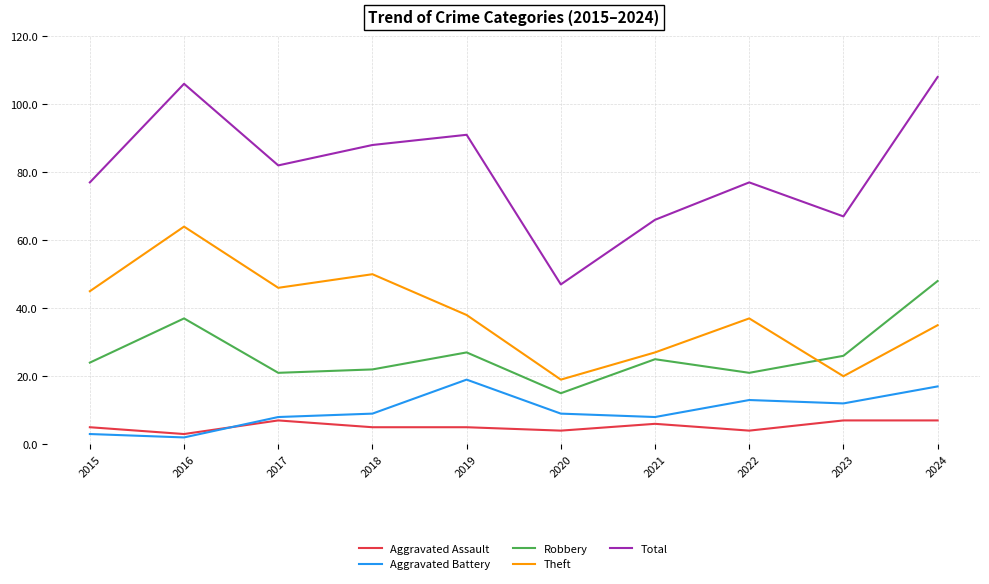

True or false: Aggravated Battery has more than 0 points higher than both neighbors.

True